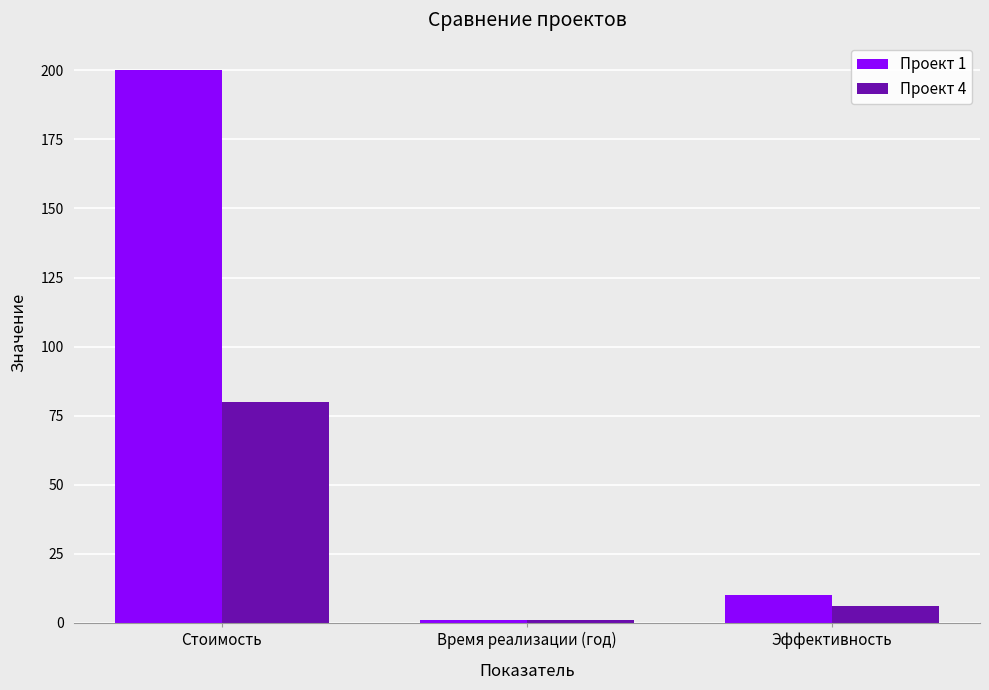

Does the chart contain any negative values?

No